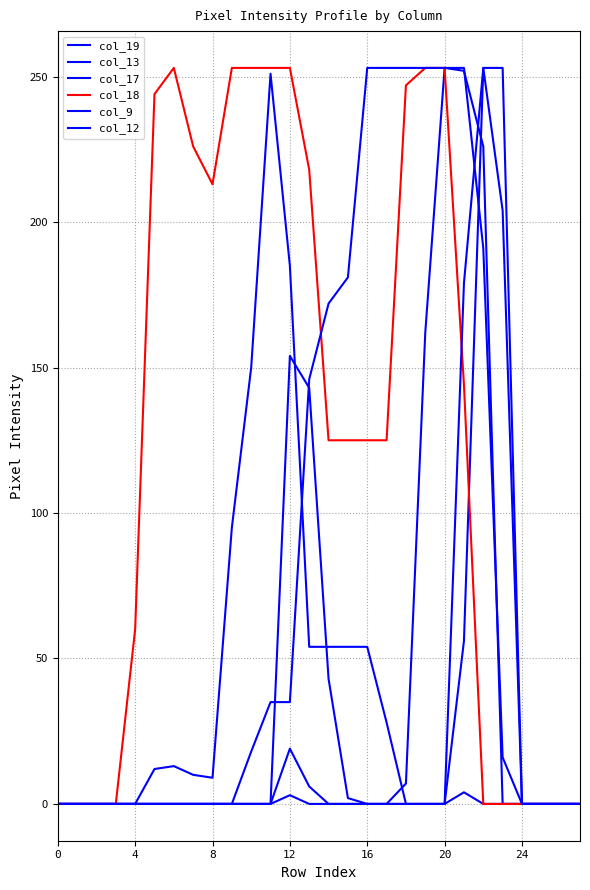

Does the chart have visible grid lines?

Yes